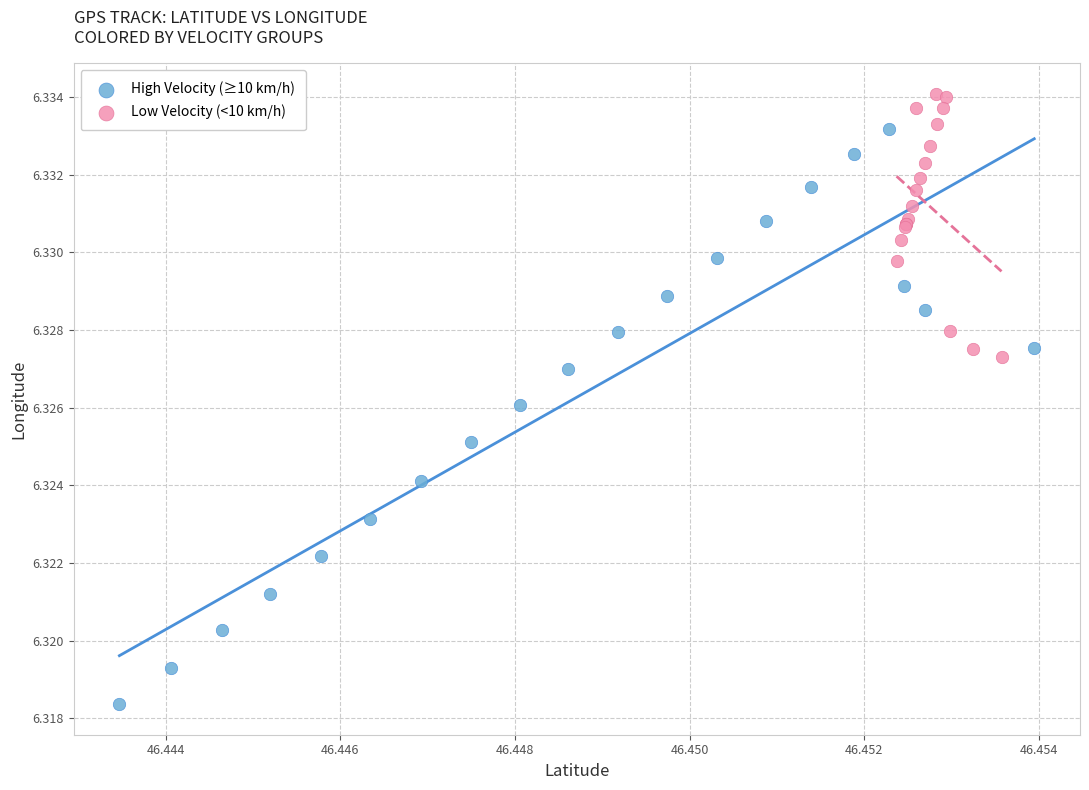

Which series has the widest spread of Y values?

High Velocity (≥10 km/h)